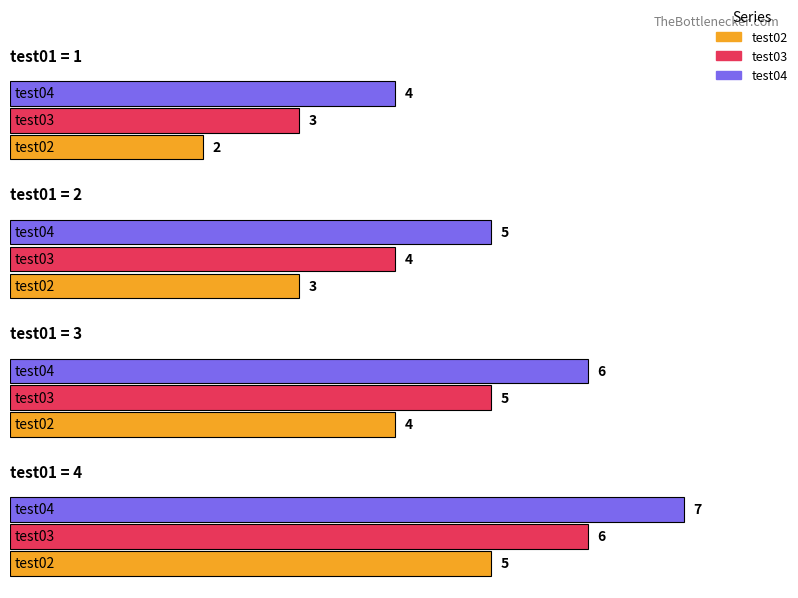

Count the number of categories in the chart.

4